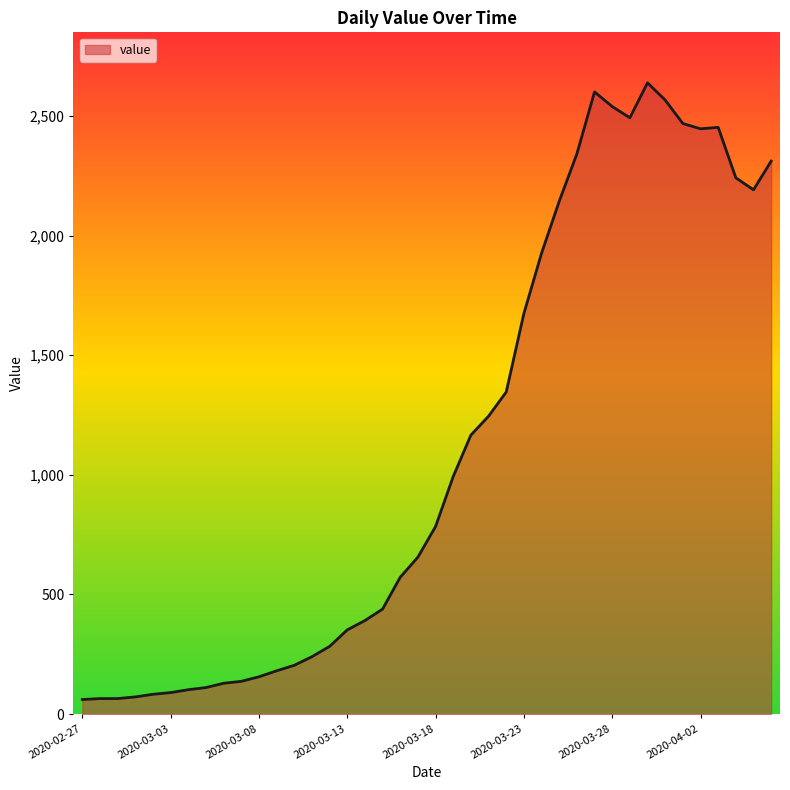

What is the difference between the maximum and minimum values?

2577